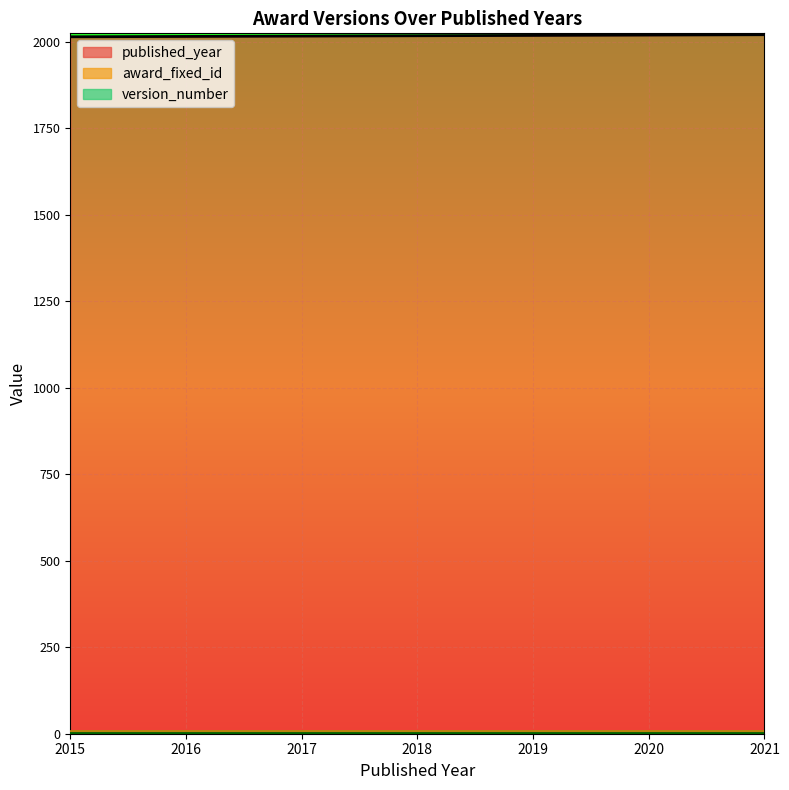

Is it true that award_fixed_id equals 9 at 2017?

True